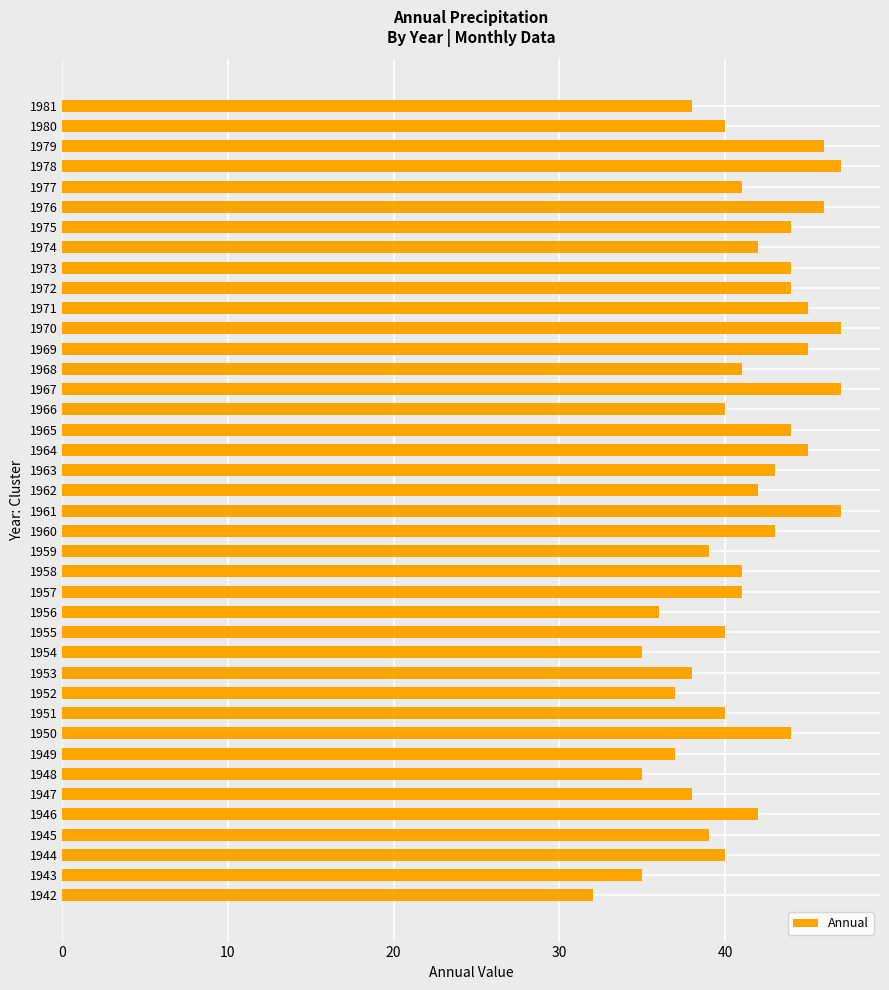

Approximately how many times larger is the value at 1947 compared to 1981?

1.0